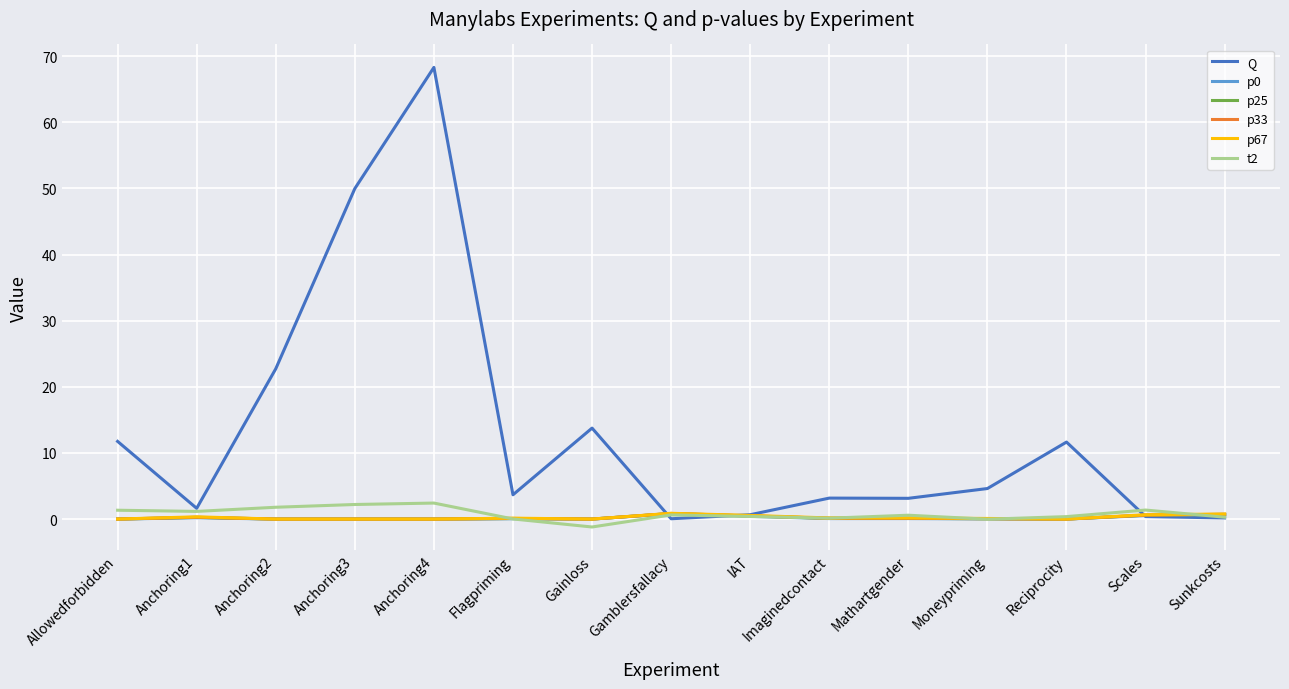

What is the difference between the maximum and second lowest values in the p0 series?

0.8